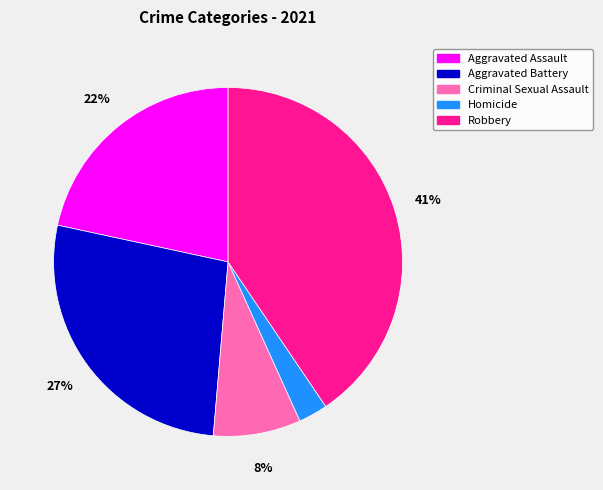

To the nearest percent, what is the difference between the largest and smallest slice percentages?

38%